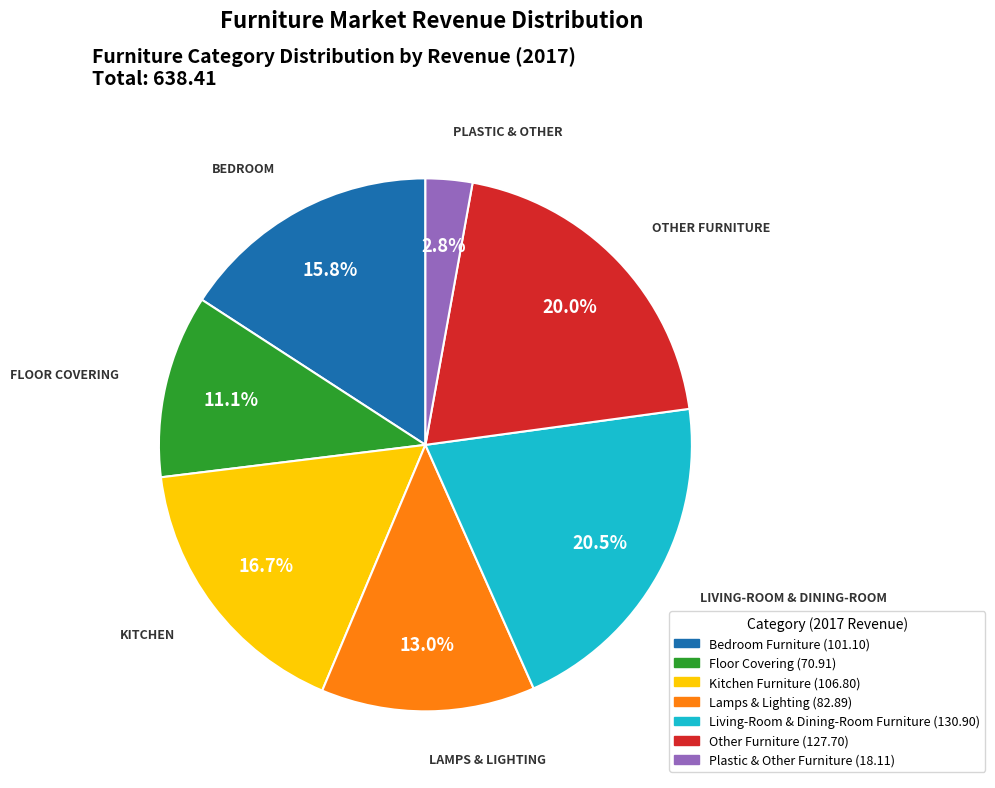

Which category has the smallest portion of the pie?

Plastic & Other Furniture